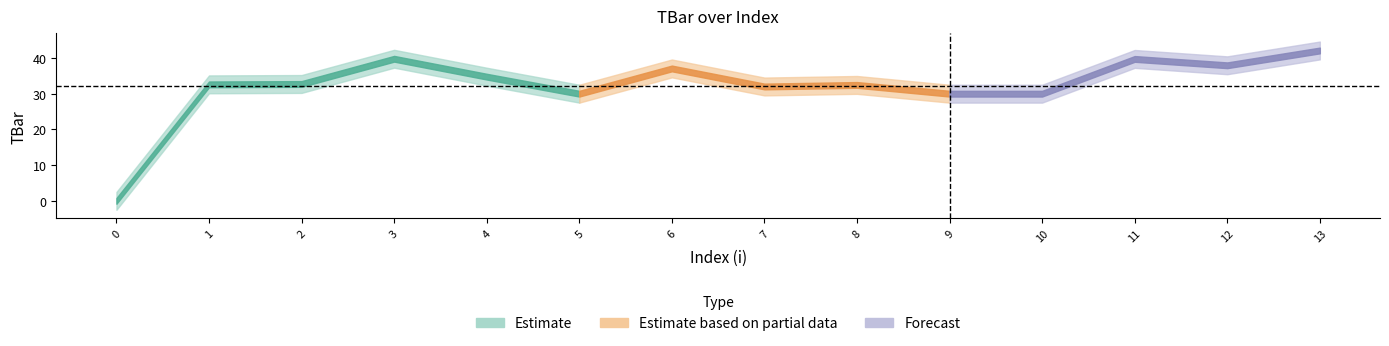

True or false: there are more than 1 points higher than both neighbors.

True